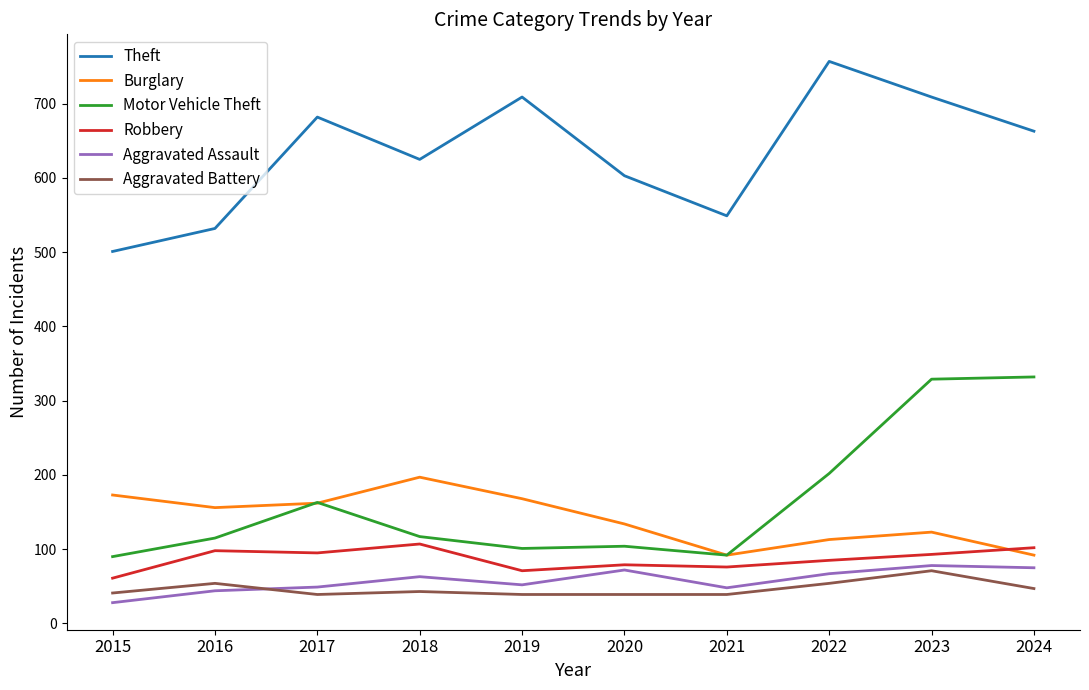

Which series has the widest spread of values?

Theft